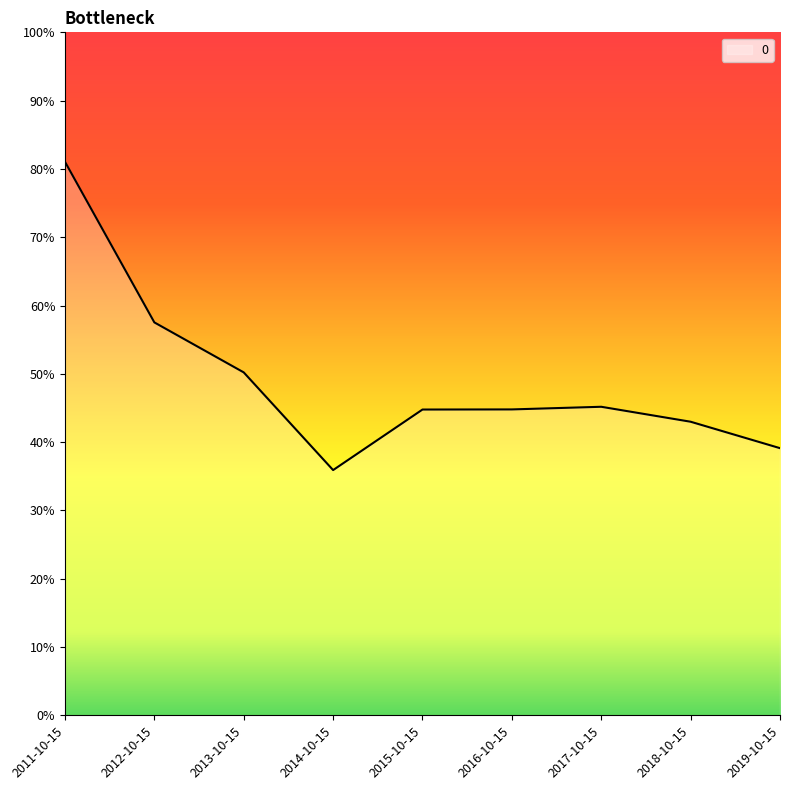

The value at 2014-10-15 is 0.2. True or false?

False